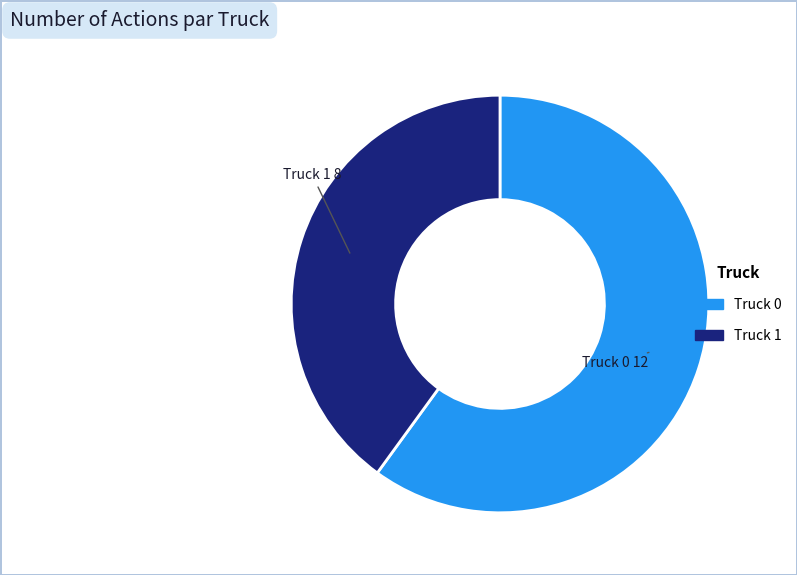

Combined, do Truck 0 and Truck 1 account for over 50%?

Yes